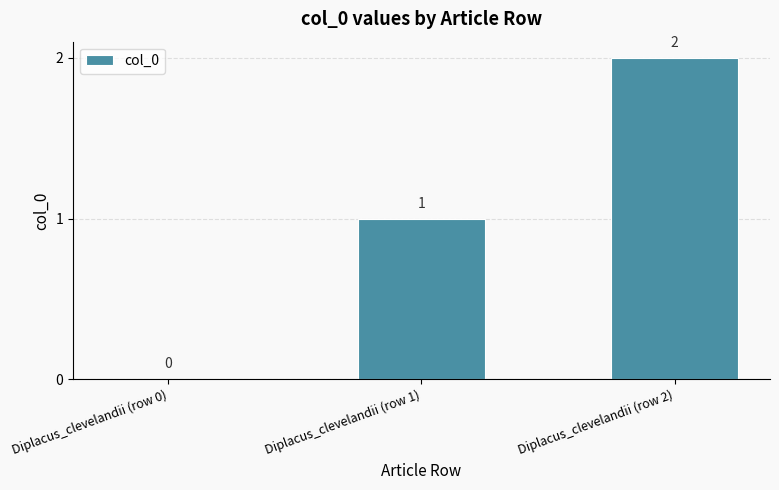

At which label is the value closest to 1?

Diplacus_clevelandii (row 1)